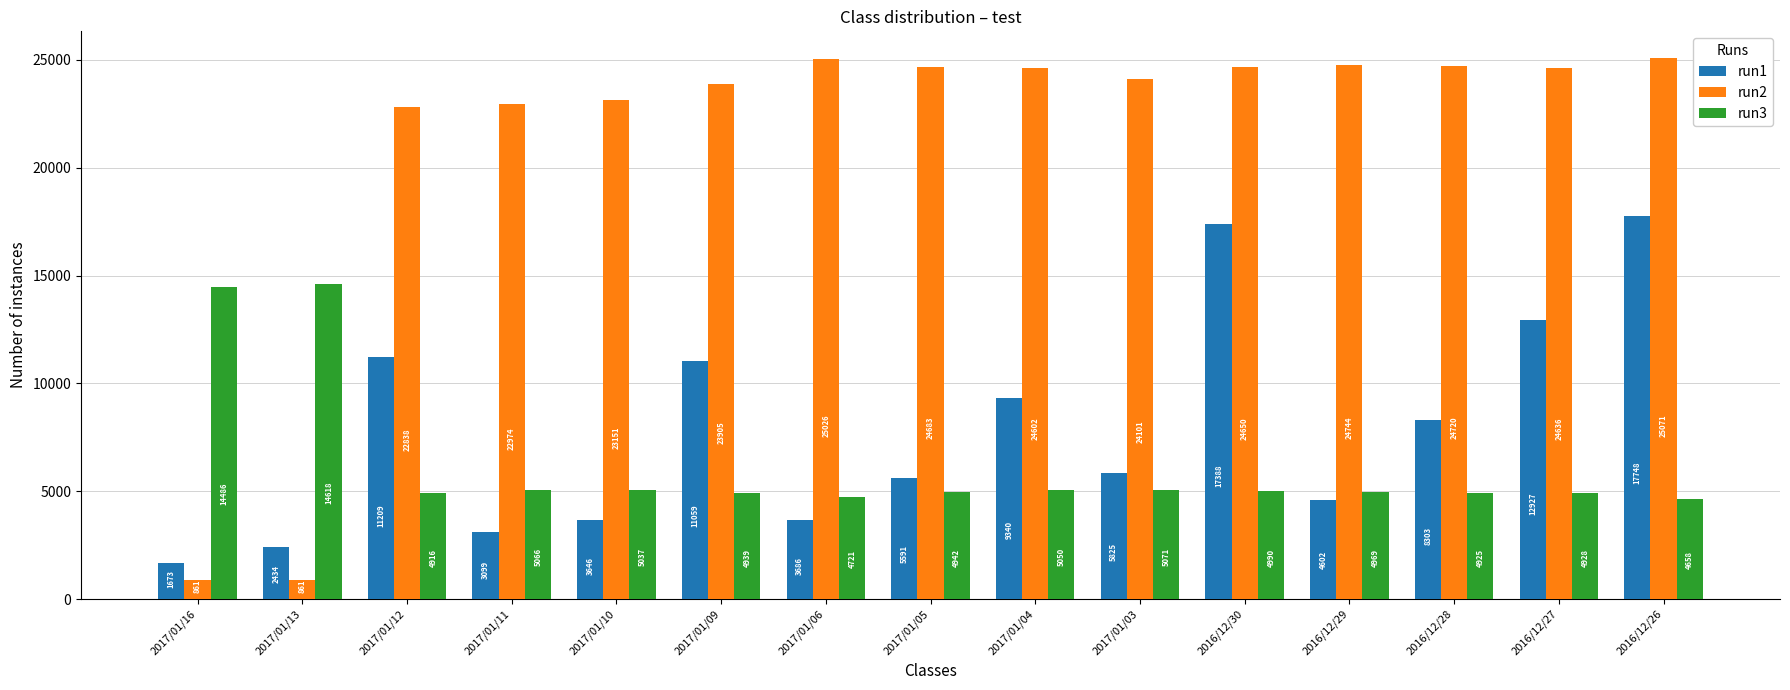

What is the label of the 13th bar from the left?

2016/12/28